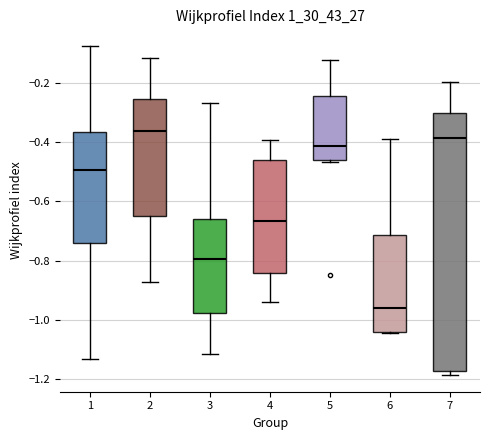

Where is the lower edge of the box at x = 5 on the y-axis? The values are not printed on the chart, so give them approximately, as read against the axis.

-0.46